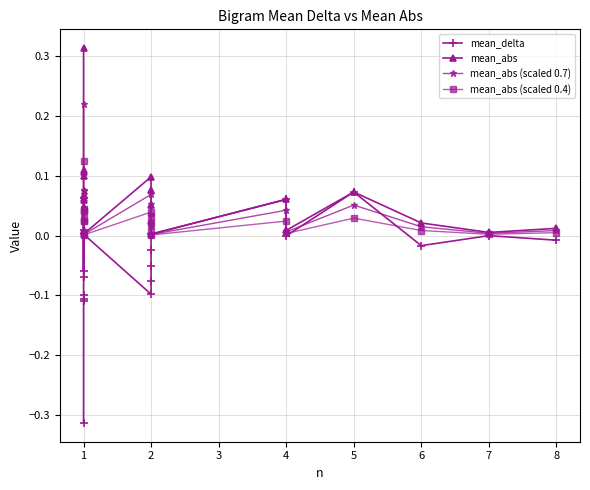

At which label does mean_delta first exceed 0?

1